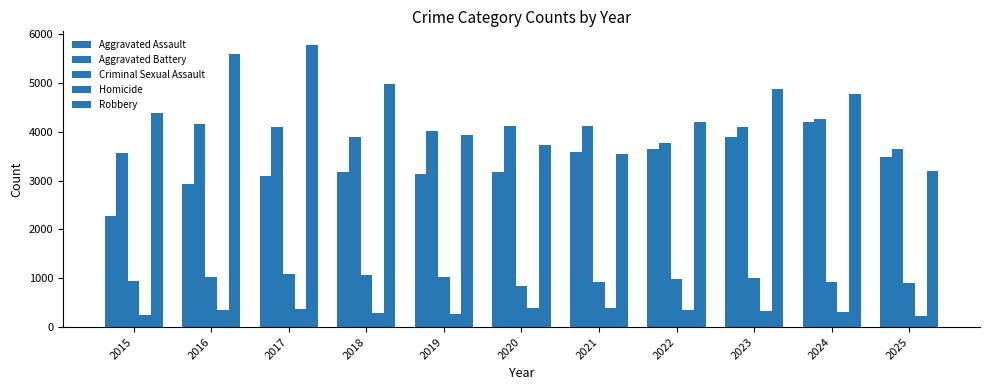

How many data points in Aggravated Battery are less than 4090?

5